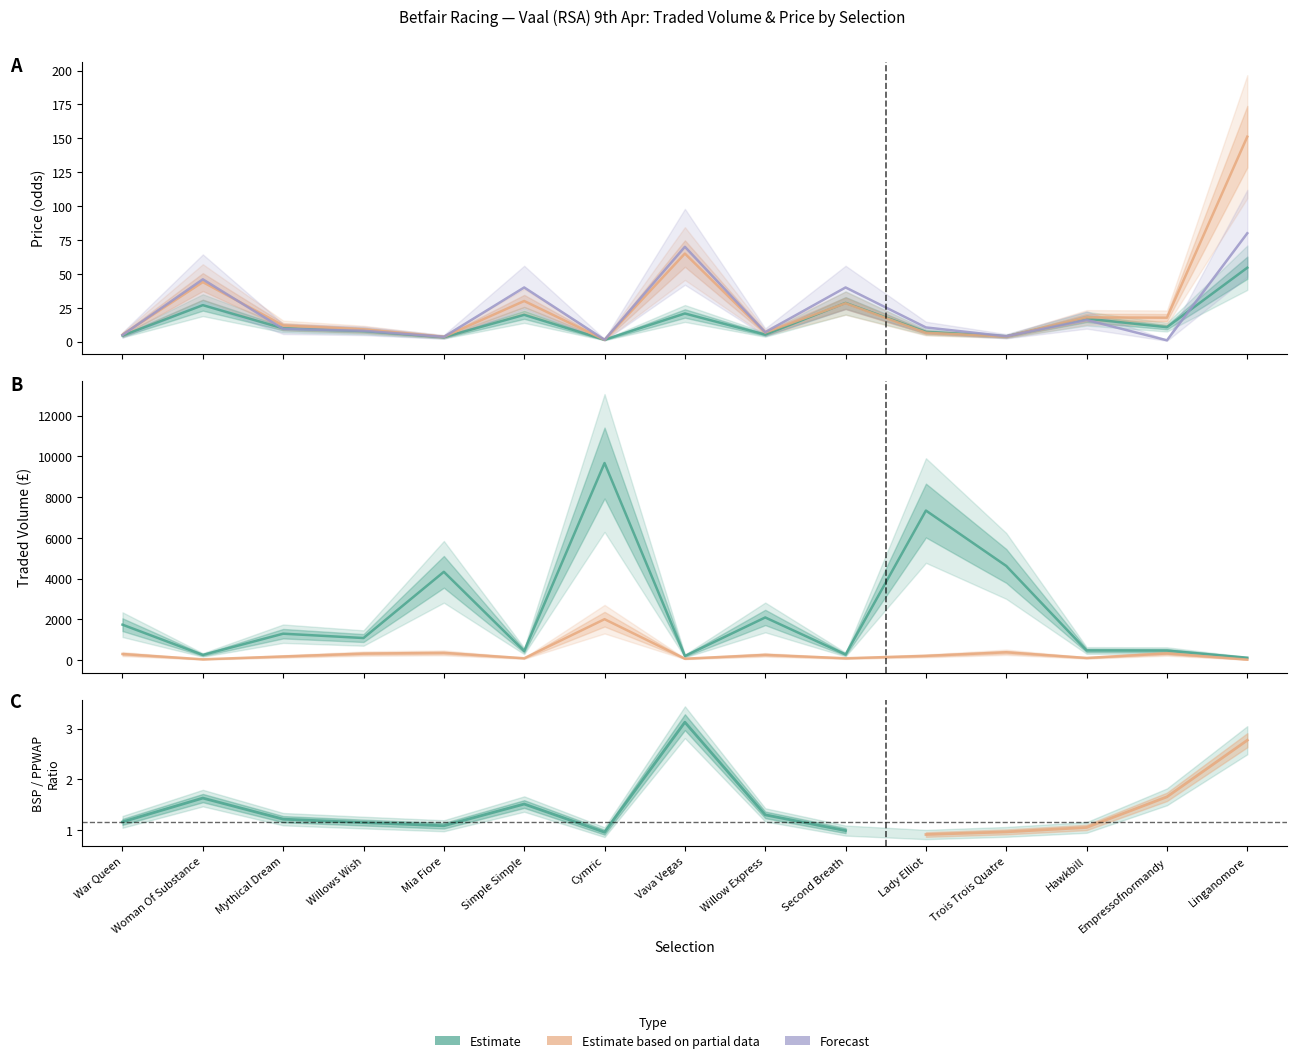

The bsp series shows 9.1 at Willows Wish. True or false?

True